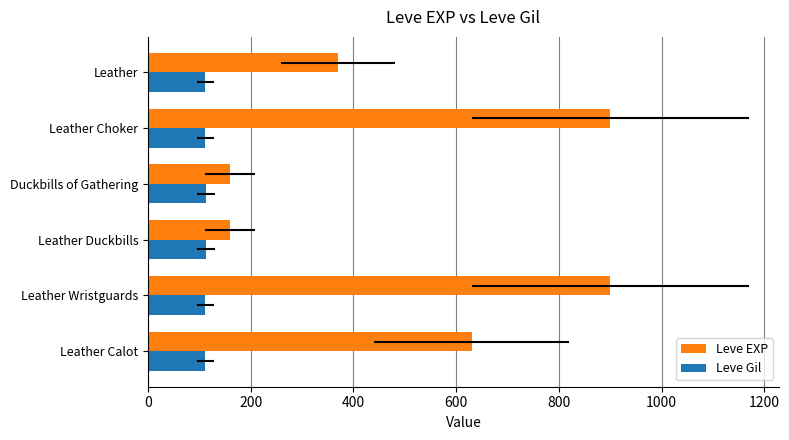

How many groups of bars are there?

6